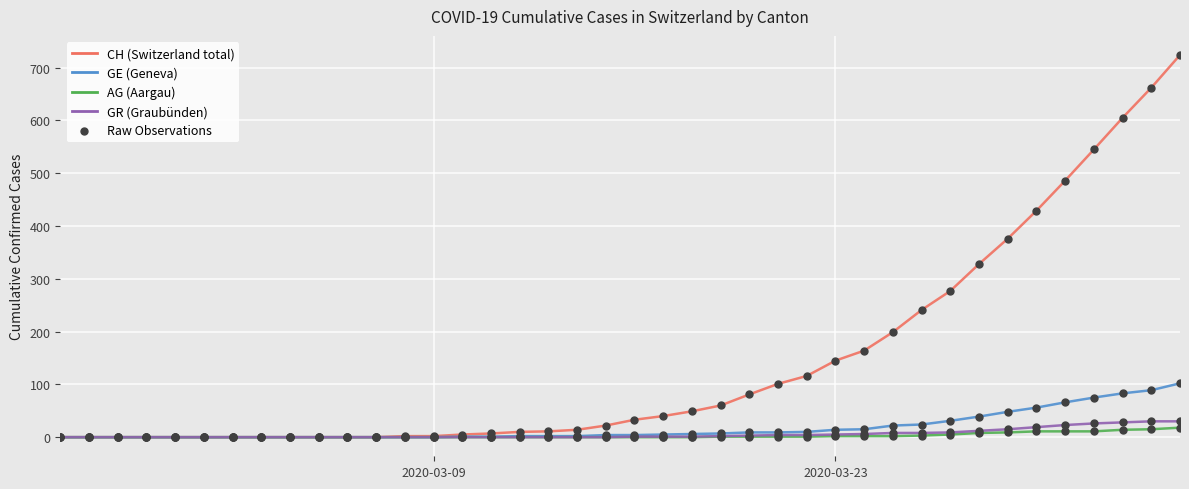

What is the maximum value shown in the chart?

724